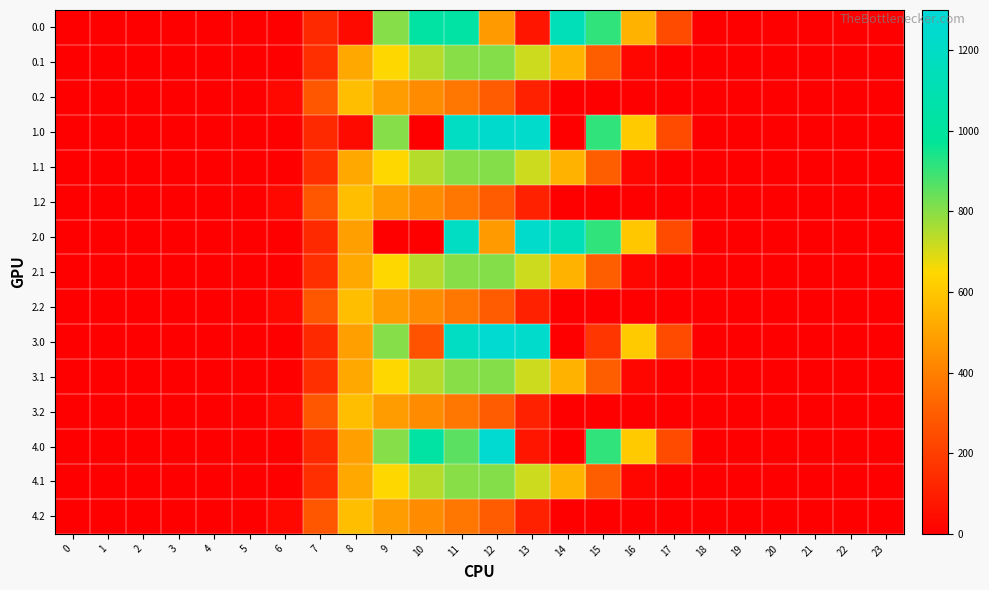

Reading left to right, extract all data points from this chart.

0.0: 0=0.0	1=0.0	2=0.0	3=0.0	4=0.0	5=0.0	6=0.0	7=134.3	8=35.0	9=804.0	10=1023.2	11=1034.7	12=477.2	13=70.2	14=1128.6	15=911.8	16=545.4	17=243.5	18=0.0	19=0.0	20=0.0	21=0.0	22=0.0	23=0.0
0.1: 0=0.0	1=0.0	2=0.0	3=0.0	4=0.0	5=0.0	6=0.0	7=153.2	8=514.8	9=646.9	10=742.1	11=800.2	12=806.9	13=715.3	14=544.1	15=301.4	16=26.8	17=0.0	18=0.0	19=0.0	20=0.0	21=0.0	22=0.0	23=0.0
0.2: 0=0.0	1=0.0	2=0.0	3=0.0	4=0.0	5=0.0	6=29.3	7=276.9	8=576.6	9=480.7	10=430.5	11=374.4	12=289.5	13=107.8	14=0.0	15=0.0	16=0.0	17=0.0	18=0.0	19=0.0	20=0.0	21=0.0	22=0.0	23=0.0
1.0: 0=0.0	1=0.0	2=0.0	3=0.0	4=0.0	5=0.0	6=0.0	7=134.3	8=35.0	9=804.0	10=0.0	11=1185.2	12=1243.4	13=1237.4	14=0.3	15=911.8	16=613.0	17=243.5	18=0.0	19=0.0	20=0.0	21=0.0	22=0.0	23=0.0
1.1: 0=0.0	1=0.0	2=0.0	3=0.0	4=0.0	5=0.0	6=0.0	7=153.2	8=514.8	9=646.9	10=742.1	11=800.2	12=806.9	13=715.3	14=544.1	15=301.4	16=26.8	17=0.0	18=0.0	19=0.0	20=0.0	21=0.0	22=0.0	23=0.0
1.2: 0=0.0	1=0.0	2=0.0	3=0.0	4=0.0	5=0.0	6=29.3	7=276.9	8=576.6	9=480.7	10=430.5	11=374.4	12=289.5	13=107.8	14=0.0	15=0.0	16=0.0	17=0.0	18=0.0	19=0.0	20=0.0	21=0.0	22=0.0	23=0.0
2.0: 0=0.0	1=0.0	2=0.0	3=0.0	4=0.0	5=0.0	6=0.0	7=134.3	8=489.3	9=0.0	10=0.0	11=1185.2	12=477.2	13=1237.4	14=1128.6	15=911.8	16=600.7	17=243.5	18=0.0	19=0.0	20=0.0	21=0.0	22=0.0	23=0.0
2.1: 0=0.0	1=0.0	2=0.0	3=0.0	4=0.0	5=0.0	6=0.0	7=153.2	8=514.8	9=646.9	10=742.1	11=800.2	12=806.9	13=715.3	14=544.1	15=301.4	16=26.8	17=0.0	18=0.0	19=0.0	20=0.0	21=0.0	22=0.0	23=0.0
2.2: 0=0.0	1=0.0	2=0.0	3=0.0	4=0.0	5=0.0	6=29.3	7=276.9	8=576.6	9=480.7	10=430.5	11=374.4	12=289.5	13=107.8	14=0.0	15=0.0	16=0.0	17=0.0	18=0.0	19=0.0	20=0.0	21=0.0	22=0.0	23=0.0
3.0: 0=0.0	1=0.0	2=0.0	3=0.0	4=0.0	5=0.0	6=0.0	7=134.3	8=489.3	9=804.0	10=266.6	11=1185.2	12=1261.6	13=1237.4	14=0.3	15=172.8	16=613.0	17=243.5	18=0.0	19=0.0	20=0.0	21=0.0	22=0.0	23=0.0
3.1: 0=0.0	1=0.0	2=0.0	3=0.0	4=0.0	5=0.0	6=0.0	7=153.2	8=514.8	9=646.9	10=742.1	11=800.2	12=806.9	13=715.3	14=544.1	15=301.4	16=26.8	17=0.0	18=0.0	19=0.0	20=0.0	21=0.0	22=0.0	23=0.0
3.2: 0=0.0	1=0.0	2=0.0	3=0.0	4=0.0	5=0.0	6=29.3	7=276.9	8=576.6	9=480.7	10=430.5	11=374.4	12=289.5	13=107.8	14=0.0	15=0.0	16=0.0	17=0.0	18=0.0	19=0.0	20=0.0	21=0.0	22=0.0	23=0.0
4.0: 0=0.0	1=0.0	2=0.0	3=0.0	4=0.0	5=0.0	6=0.0	7=134.3	8=489.3	9=804.0	10=1023.2	11=856.7	12=1261.6	13=70.2	14=0.3	15=911.8	16=613.0	17=243.5	18=0.0	19=0.0	20=0.0	21=0.0	22=0.0	23=0.0
4.1: 0=0.0	1=0.0	2=0.0	3=0.0	4=0.0	5=0.0	6=0.0	7=153.2	8=514.8	9=646.9	10=742.1	11=800.2	12=806.9	13=715.3	14=544.1	15=301.4	16=26.8	17=0.0	18=0.0	19=0.0	20=0.0	21=0.0	22=0.0	23=0.0
4.2: 0=0.0	1=0.0	2=0.0	3=0.0	4=0.0	5=0.0	6=29.3	7=276.9	8=576.6	9=480.7	10=430.5	11=374.4	12=289.5	13=107.8	14=0.0	15=0.0	16=0.0	17=0.0	18=0.0	19=0.0	20=0.0	21=0.0	22=0.0	23=0.0